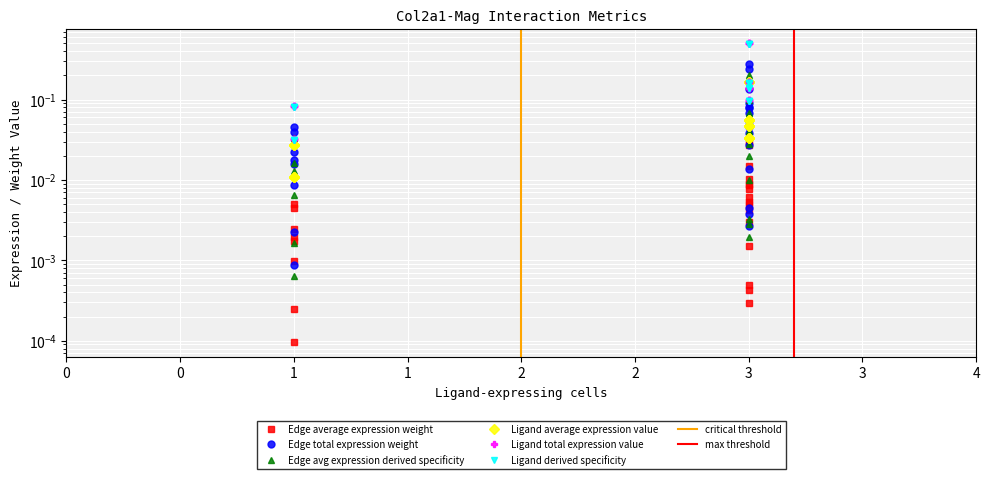

In Edge total expression weight, how many points are higher than both neighbors (excluding endpoints)?

11